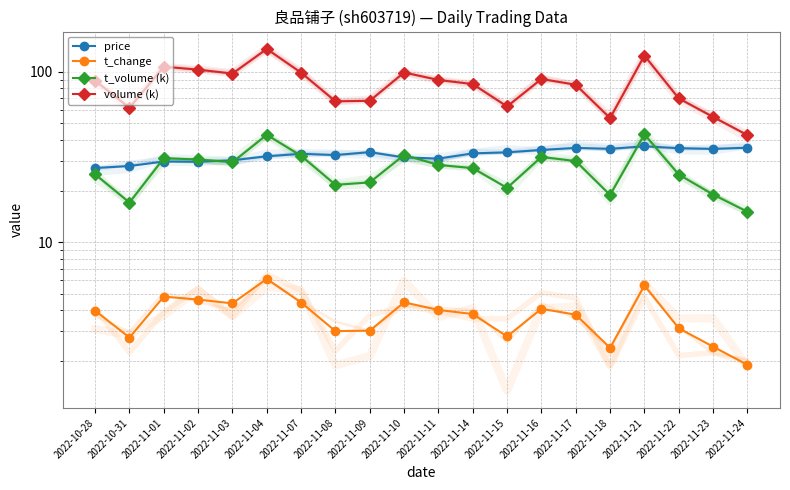

Is it true that t_volume (k) equals 43.0 at 2022-11-21?

True